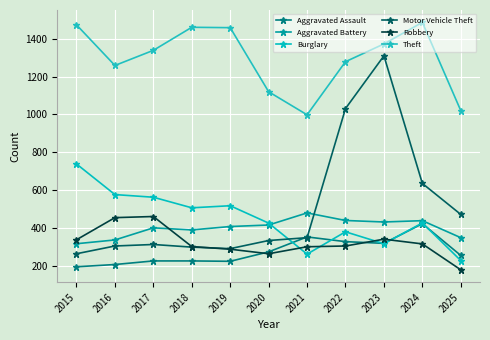

What is the average value of the Motor Vehicle Theft series?

509